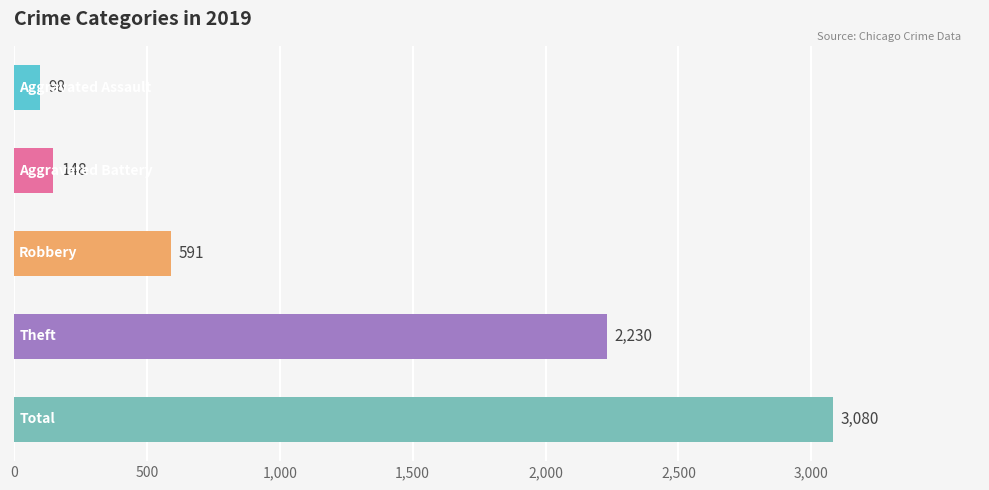

List the series in order of their peak value, highest first.

Total, Theft, Robbery, Aggravated Battery, Aggravated Assault